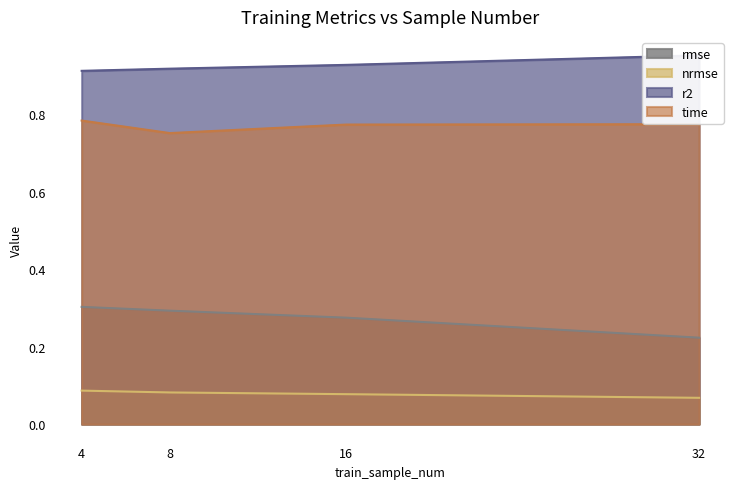

Reading right to left, list all the values displayed in this chart.

rmse: 32=0.2	16=0.3	8=0.3	4=0.3
nrmse: 32=0.1	16=0.1	8=0.1	4=0.1
r2: 32=1.0	16=0.9	8=0.9	4=0.9
time: 32=0.8	16=0.8	8=0.8	4=0.8